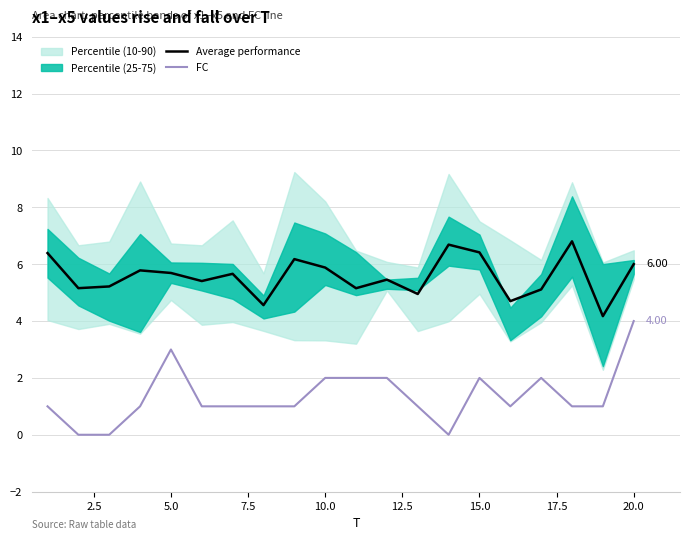

True or false: Average performance and FC cross at least once.

False